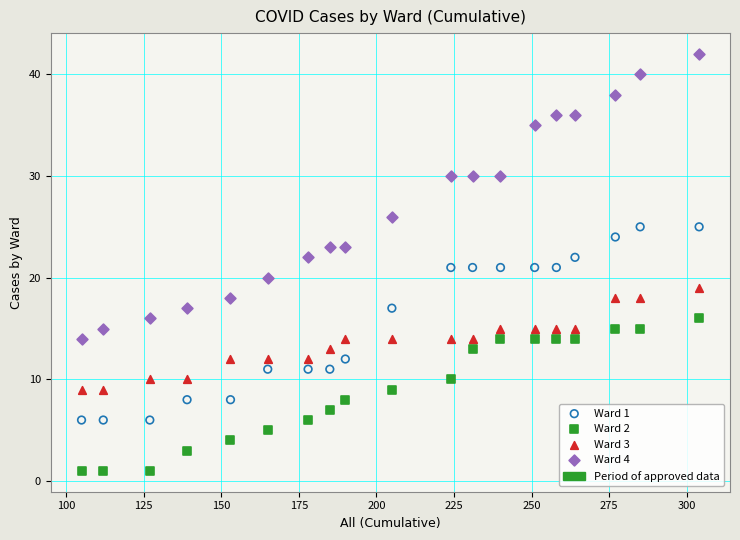

Across all data points, what is the range of Y values (max minus min)?

41